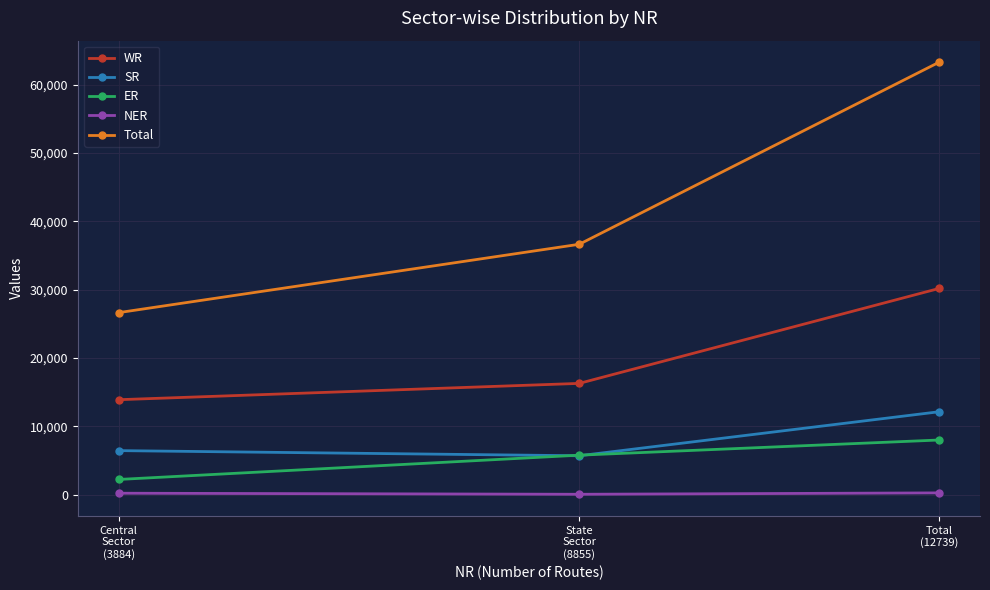

What is the highest value of the WR series?

30183